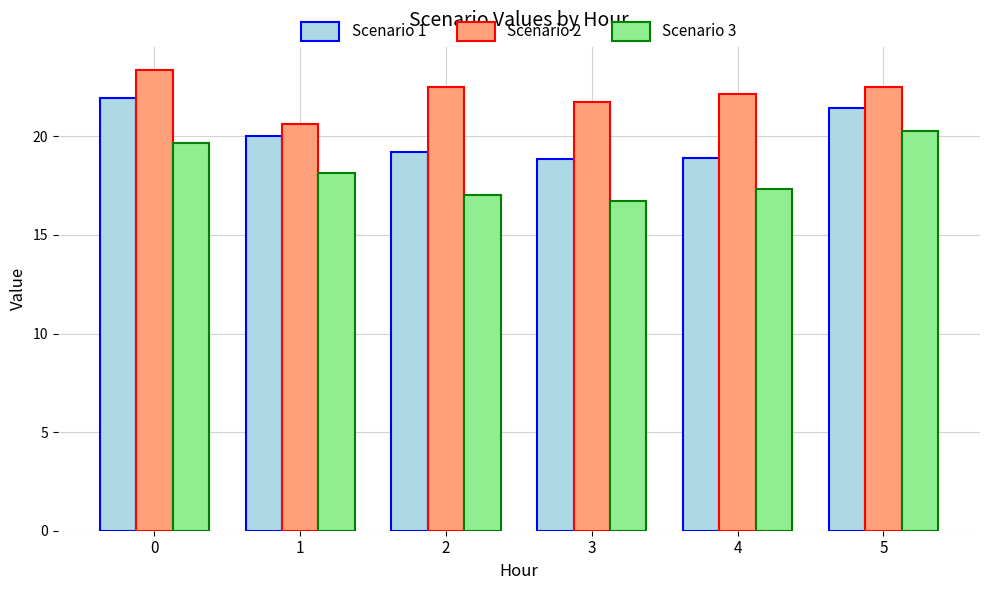

List the series in order of their overall mean, lowest first.

Scenario 3, Scenario 1, Scenario 2